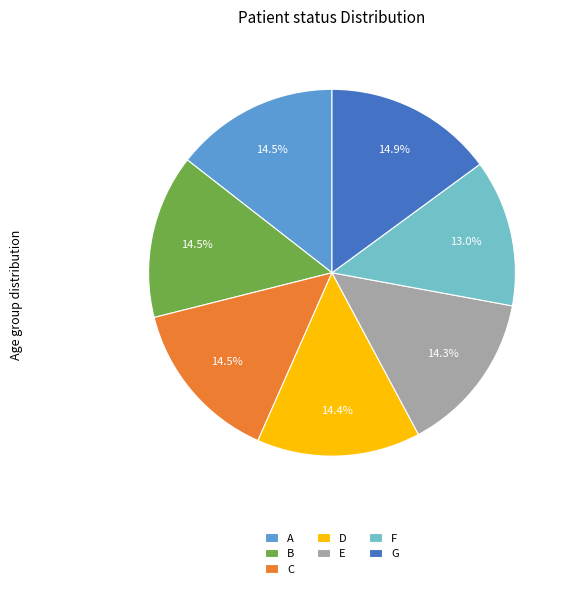

How many segments does this pie chart have?

7